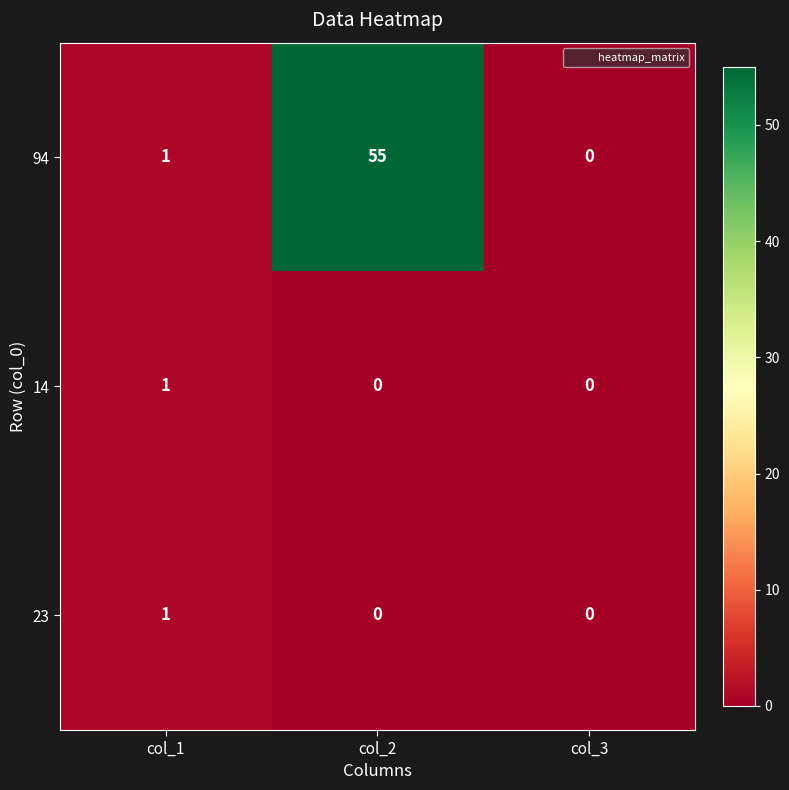

The value of 23 at col_3 is 0. True or false?

True